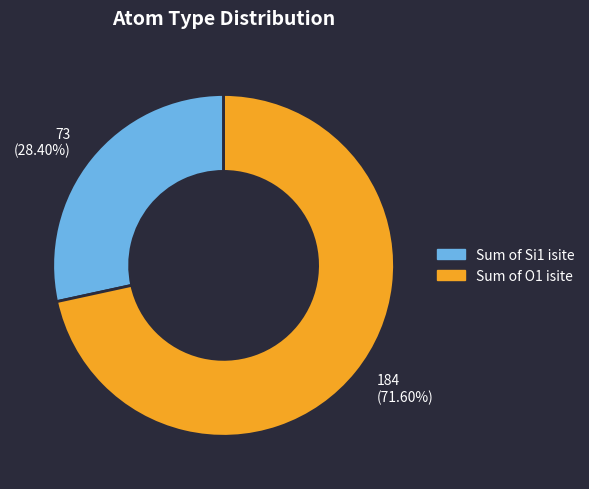

Does any single category account for the majority?

Yes